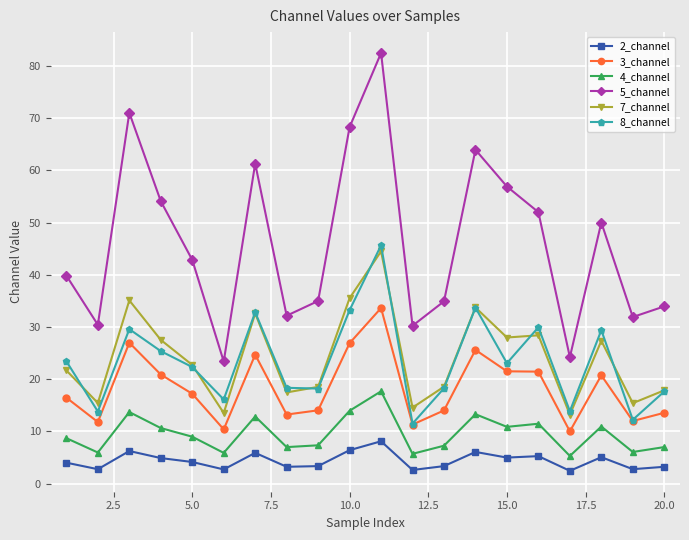

True or false: 2_channel and 7_channel intersect in this chart.

False